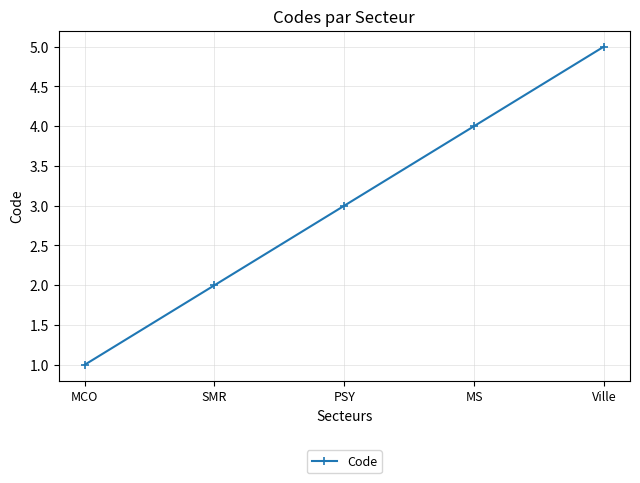

What is the maximum value shown in the chart?

5